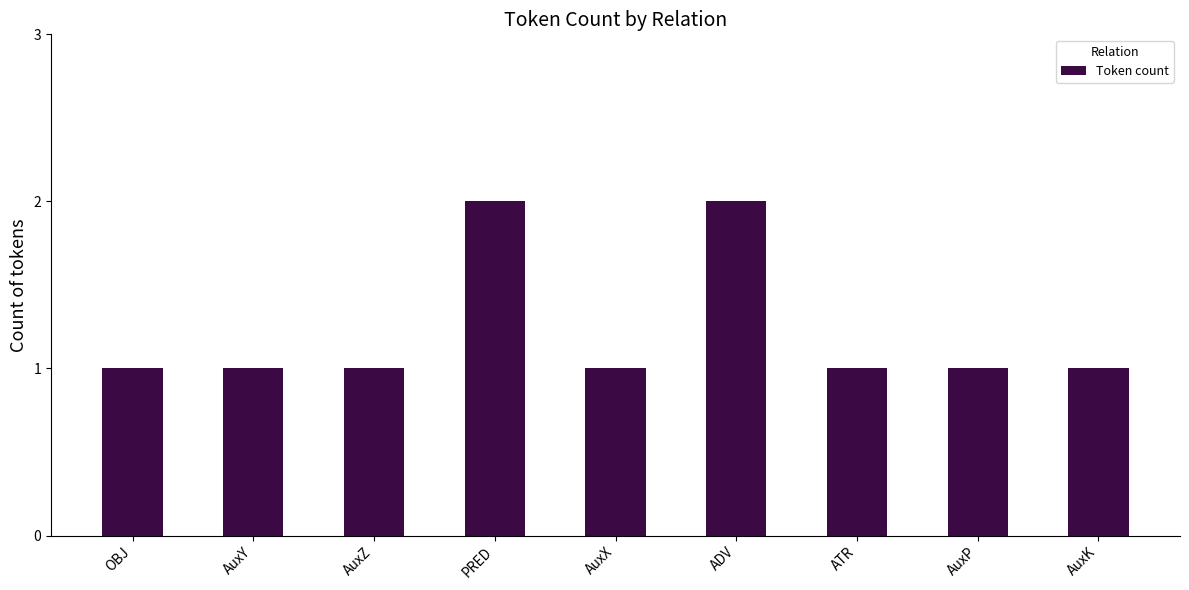

Is it true that the value at ADV is 3?

False